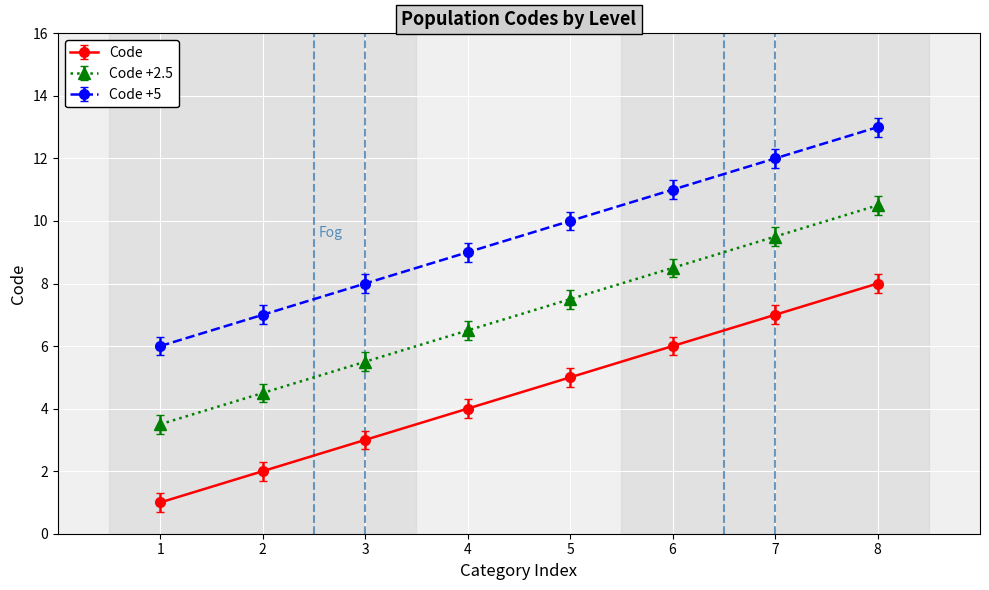

How many distinct data groups are displayed?

3